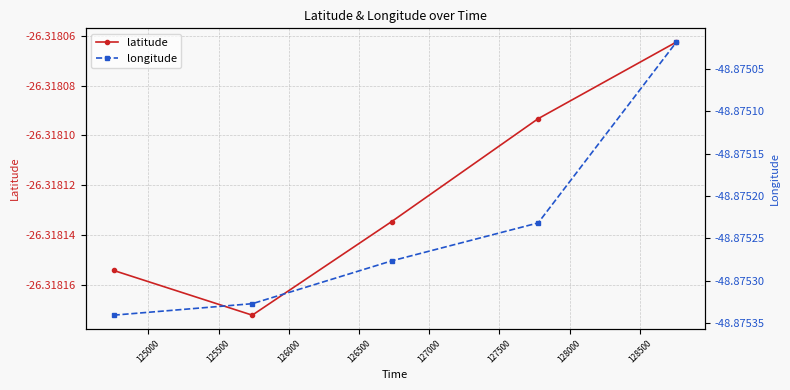

True or false: latitude has more than 2 interior local peaks.

False